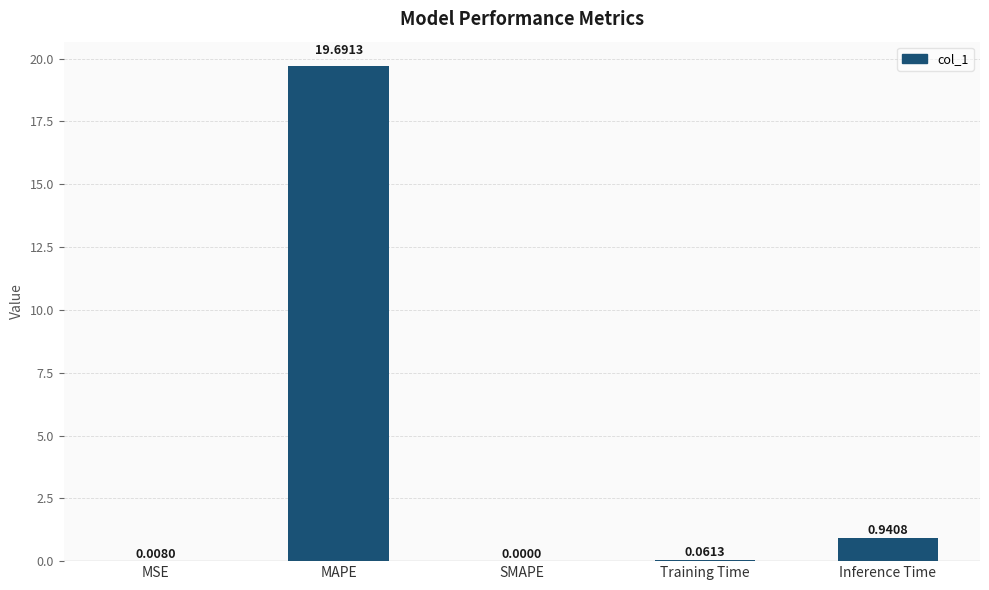

Which has a higher value, SMAPE or Inference Time?

Inference Time